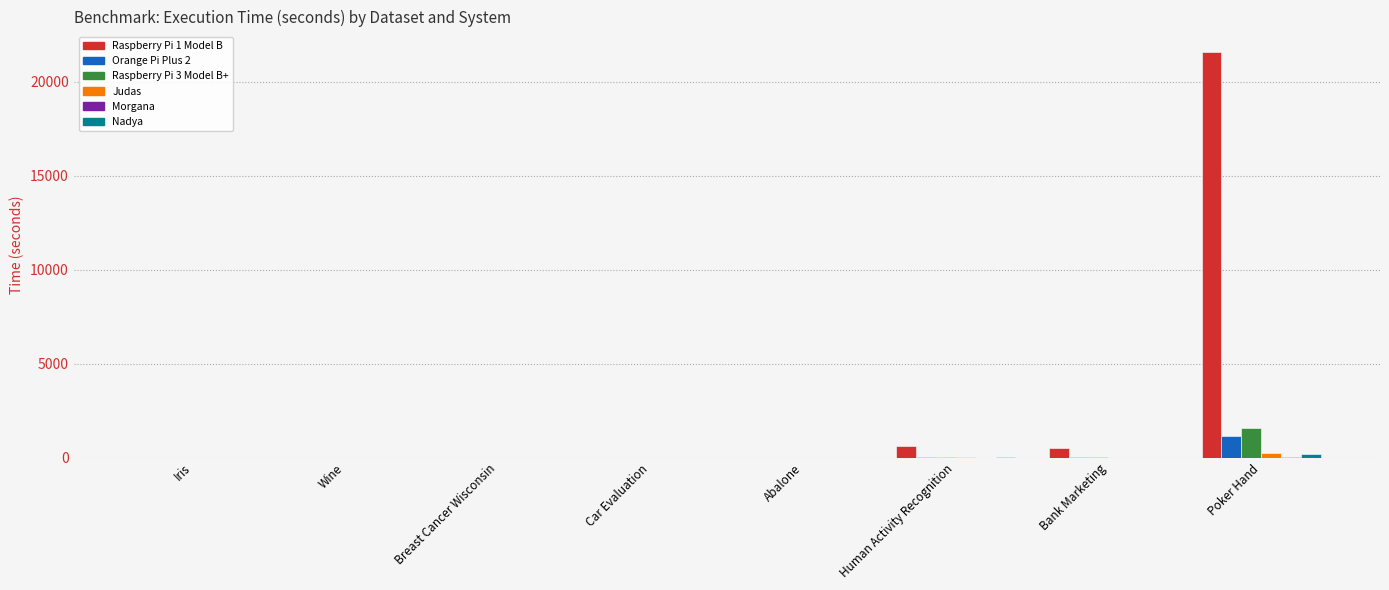

Which category has the highest value in the Raspberry Pi 1 Model B series?

Poker Hand